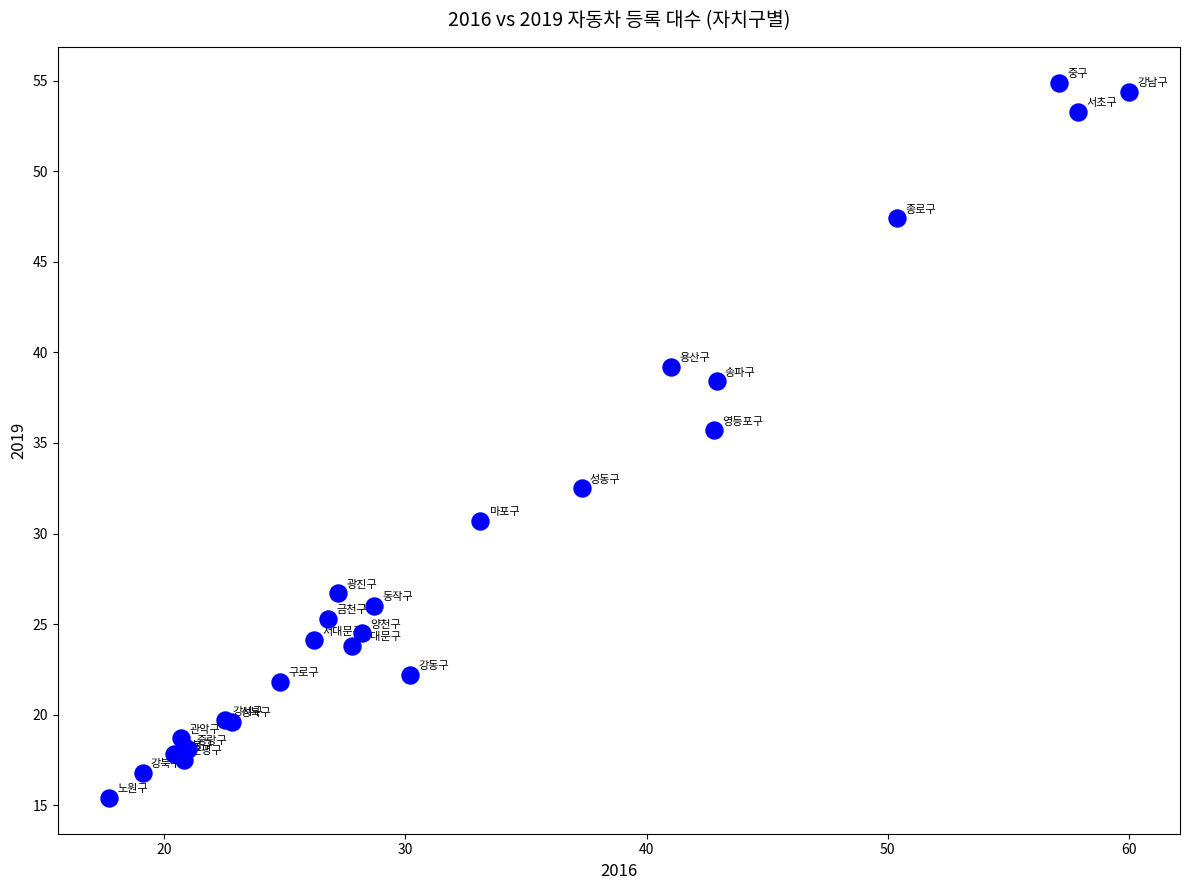

What Y value in the scatter plot is closest to 35?

35.7